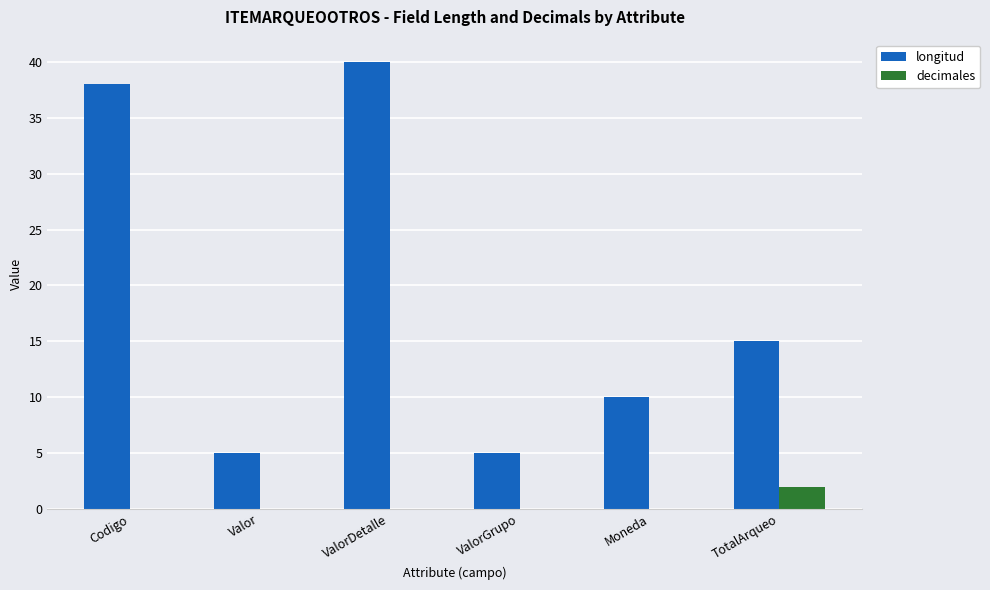

Are the bars grouped side by side (vs. stacked)?

Yes